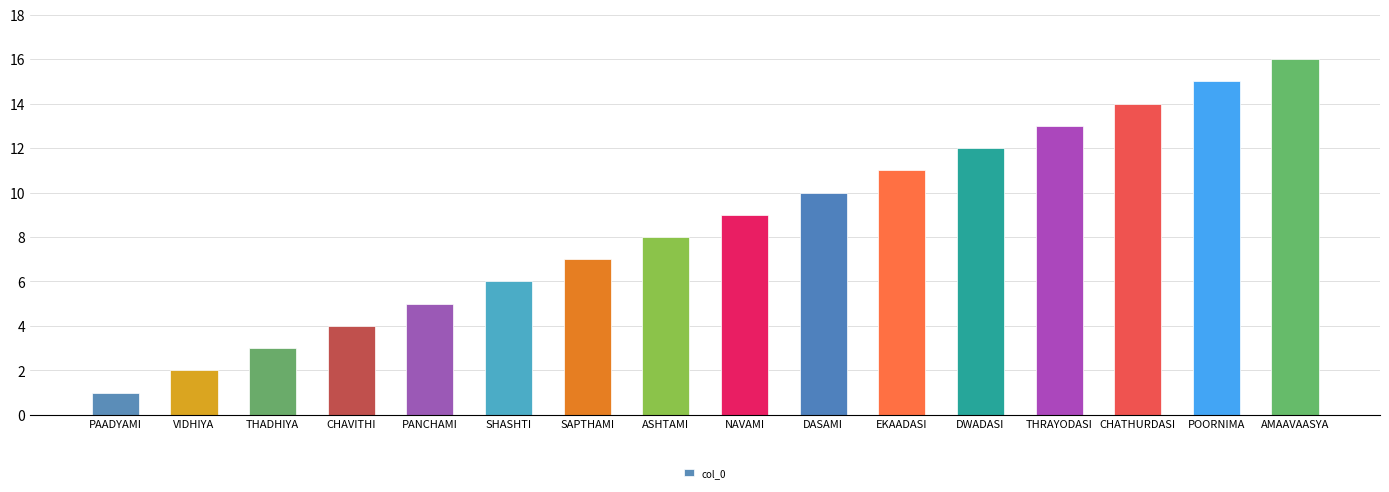

What is the sum of the values at CHAVITHI and SHASHTI?

10